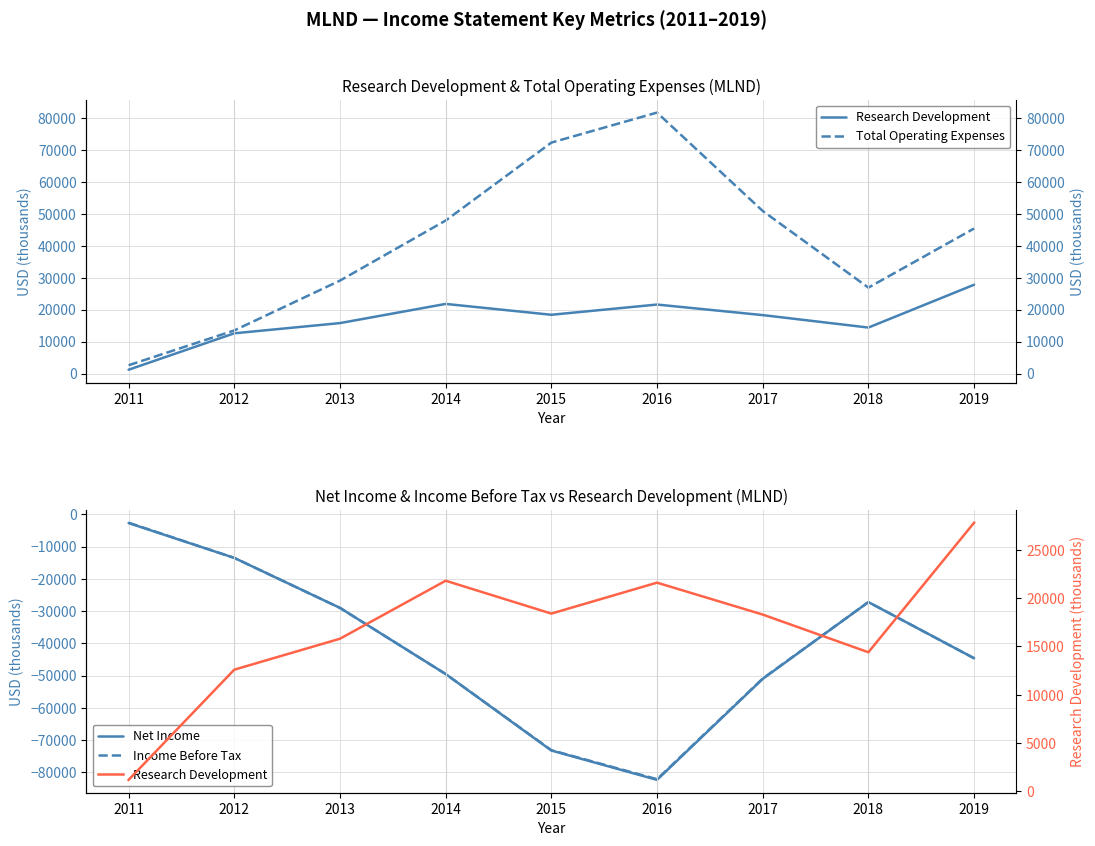

What is the value of the Net Income point at the 5th from the left?

-73200